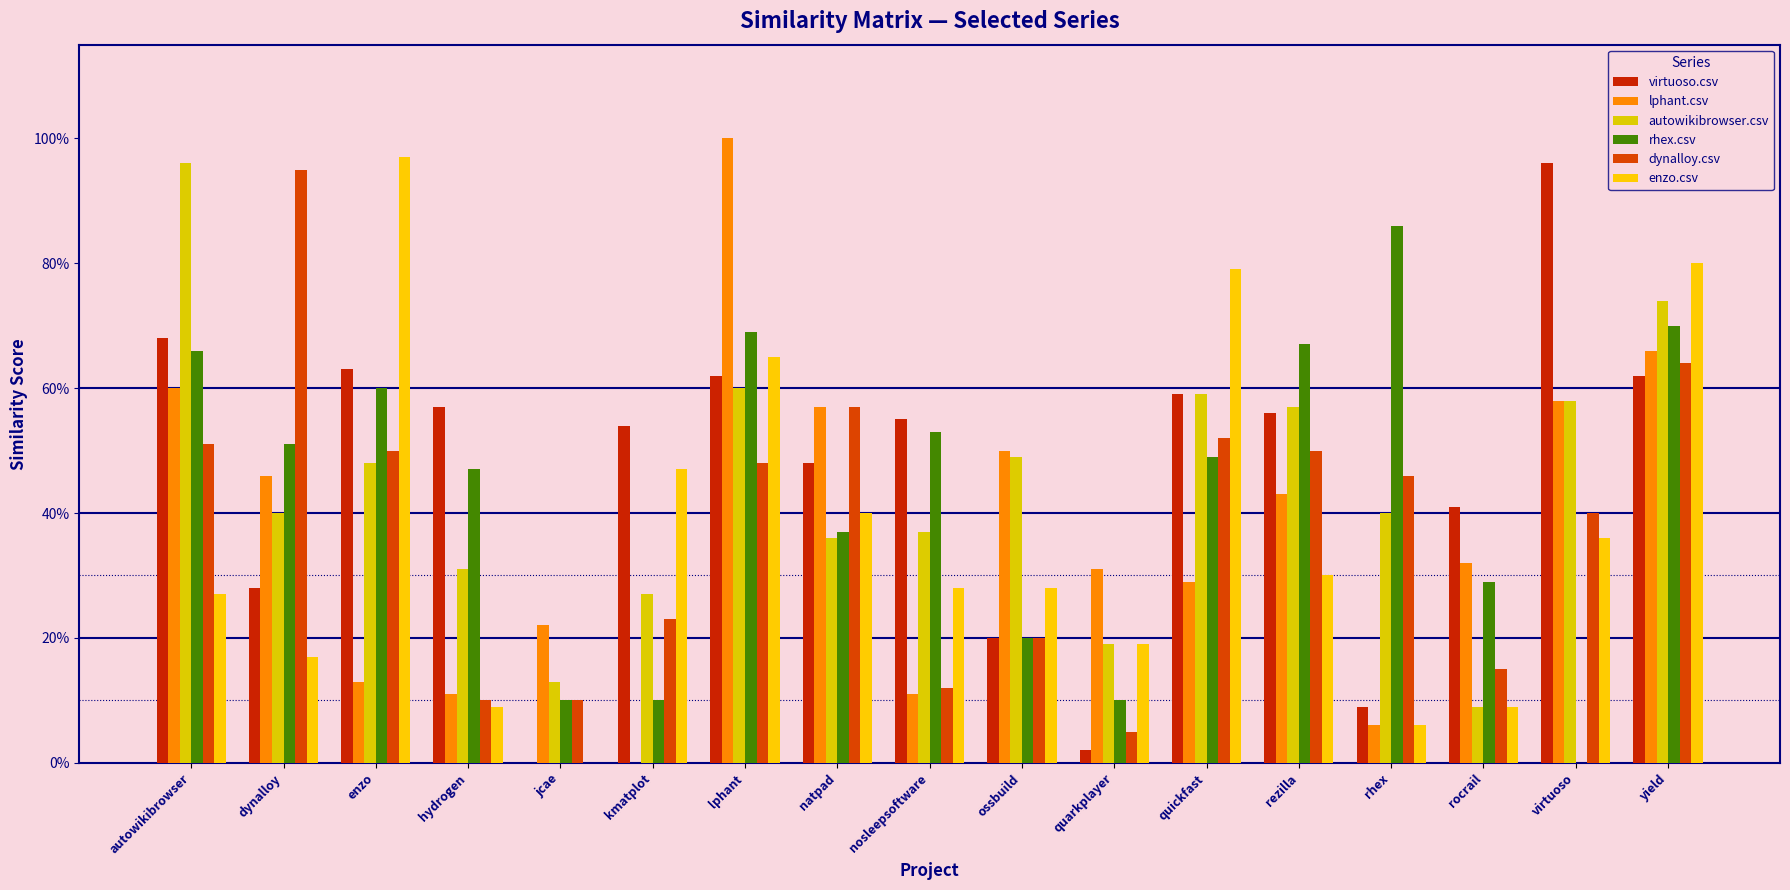

What is the difference between the highest and lowest values at ossbuild?

0.3